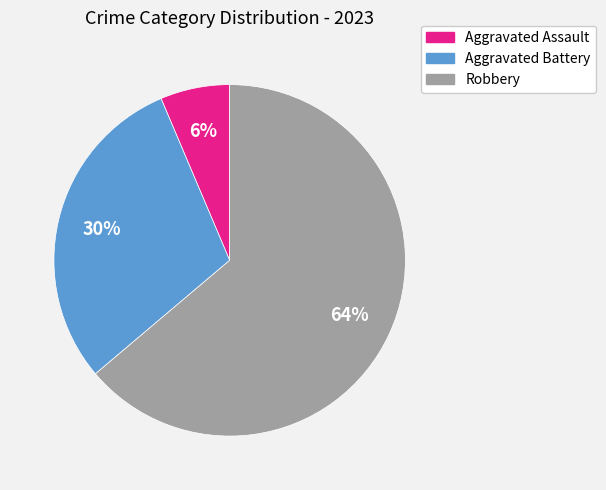

To the nearest percent, what is the combined percentage of Aggravated Battery and Robbery?

94%